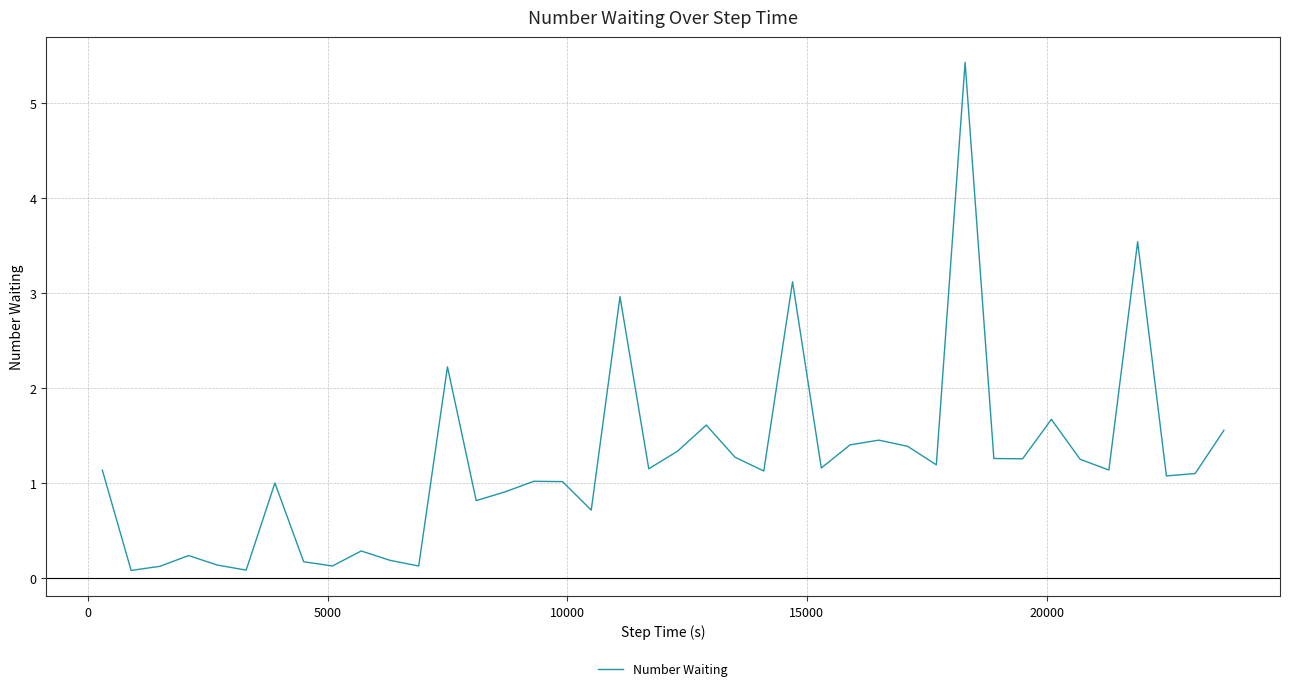

Is this an area chart (filled region under the line)?

No